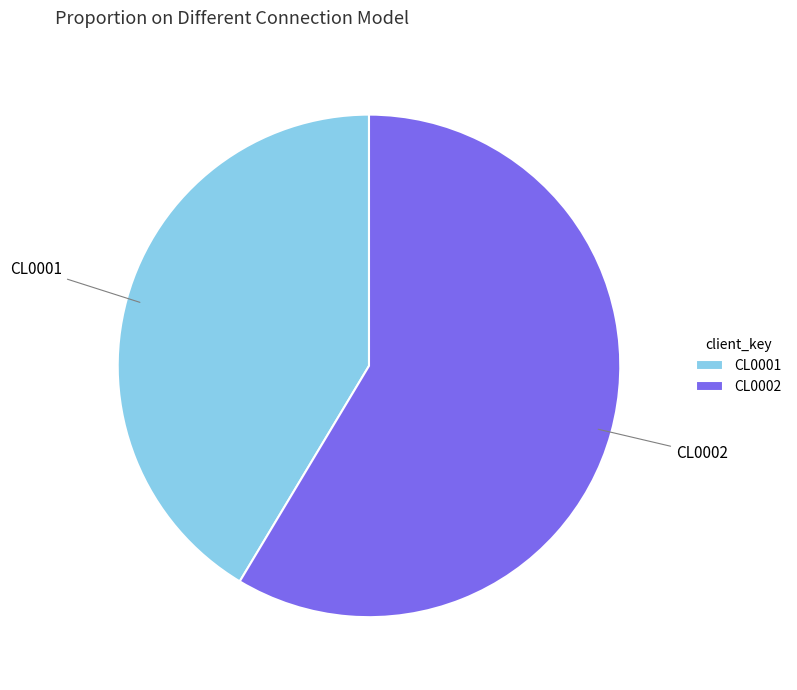

What is the smallest slice in the pie chart?

CL0001